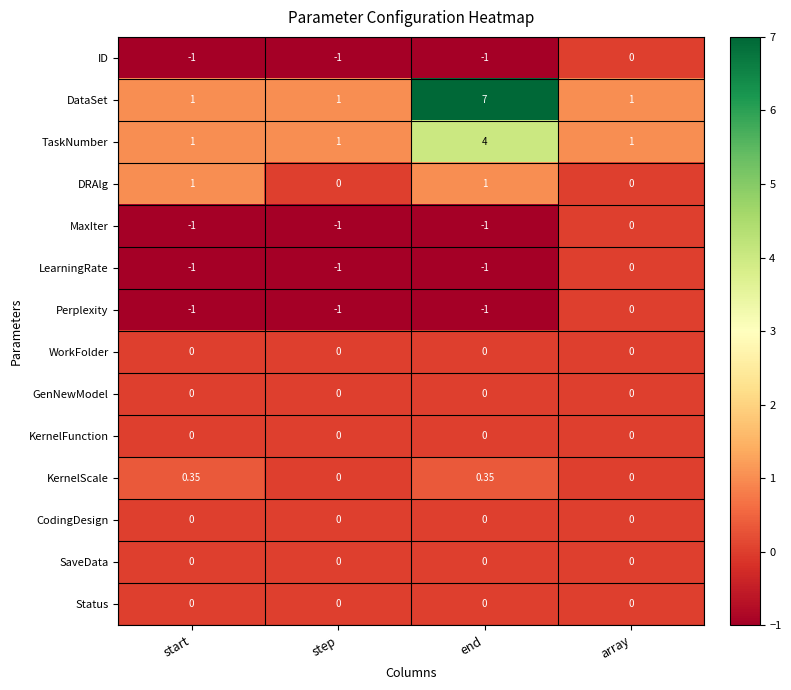

Between start and step, which series saw the biggest shift?

DRAlg